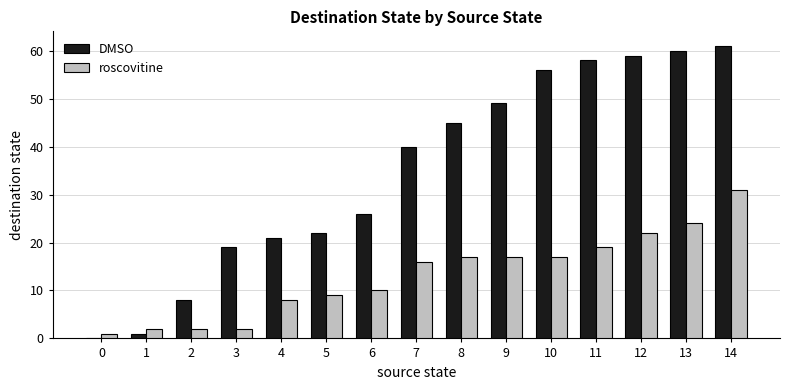

What are all the series names shown in the legend?

DMSO, roscovitine